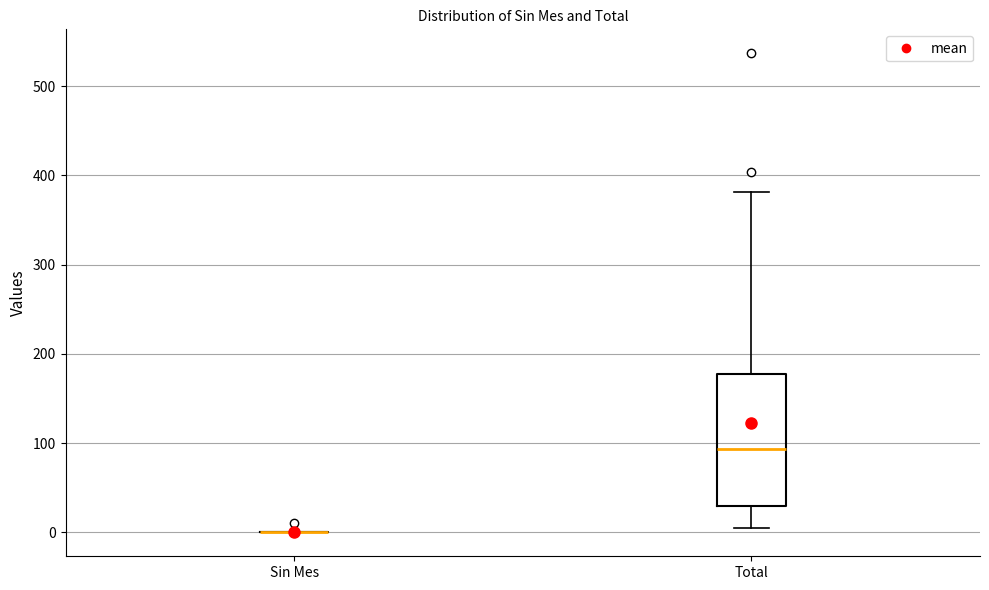

Reading left to right, read every box against the y-axis: the position of its median line, the range the box covers, and the ends of its whiskers. The values are not printed on the chart, so give them approximately, as read against the axis.

Sin Mes: box collapsed to a line at 0, whiskers 0 to 0
Total: median 90, box 30 to 180, whiskers 10 to 380